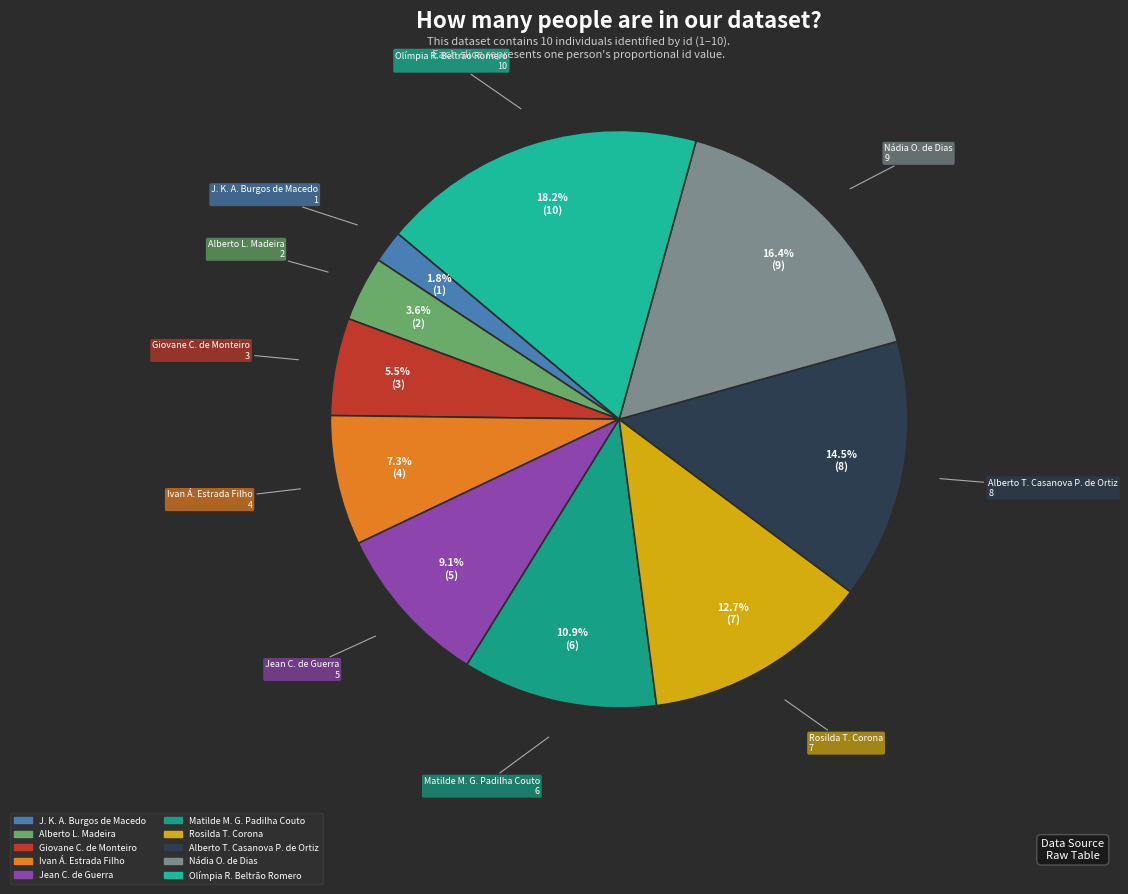

To the nearest percent, what is the difference between the largest and smallest slice percentages?

16%